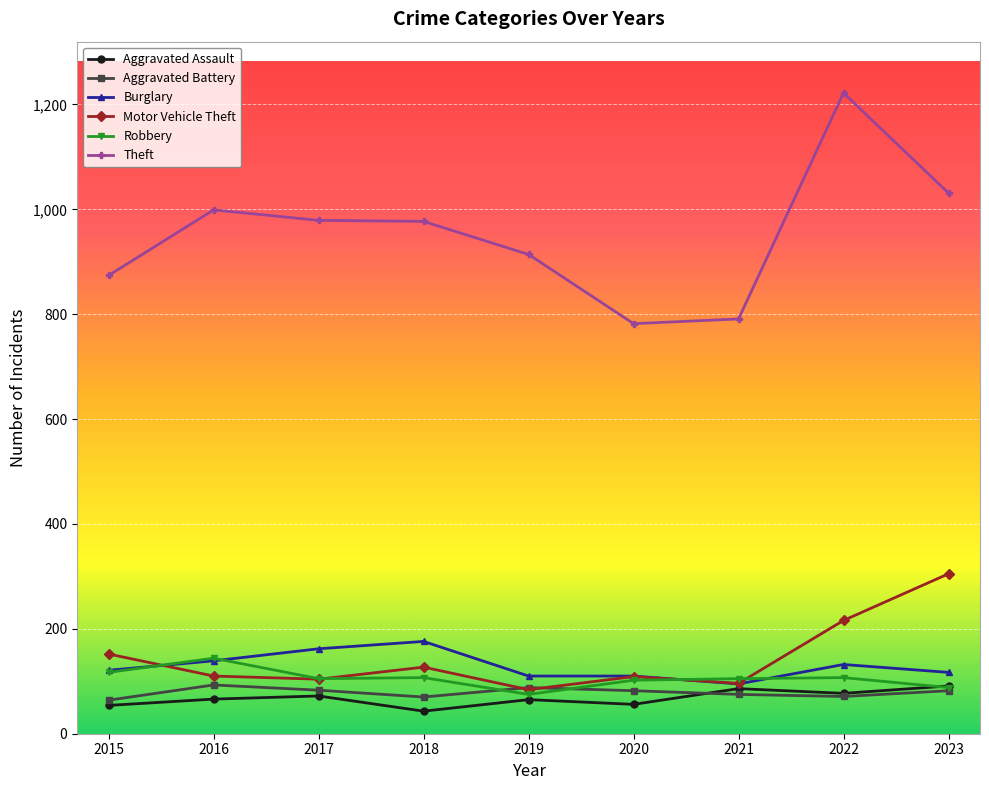

At which label does Motor Vehicle Theft reach its peak?

2023